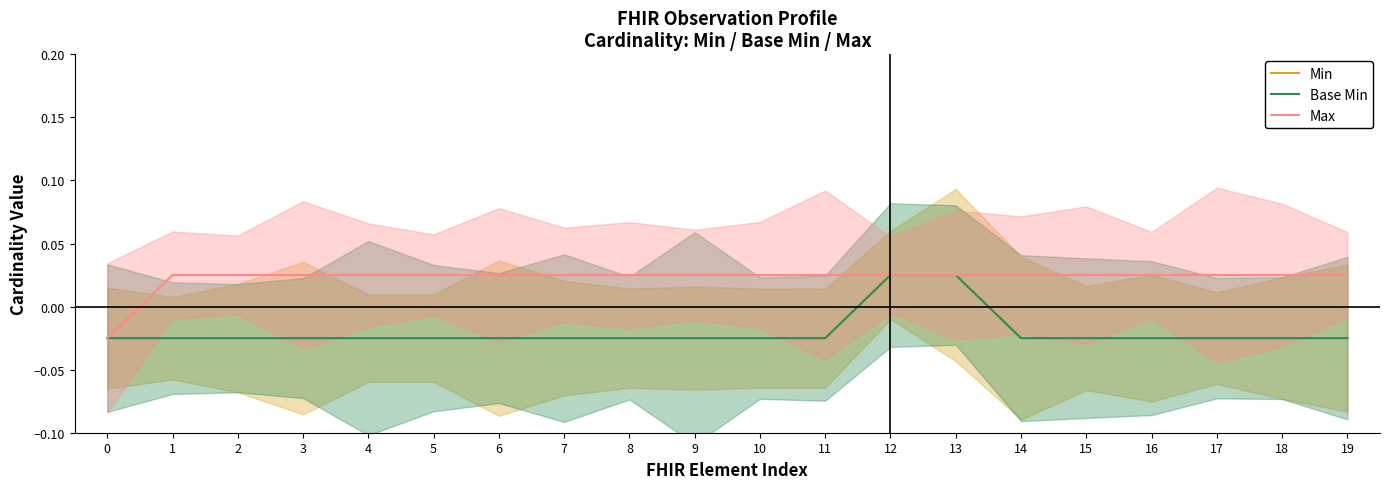

How many lines are shown in the chart?

3